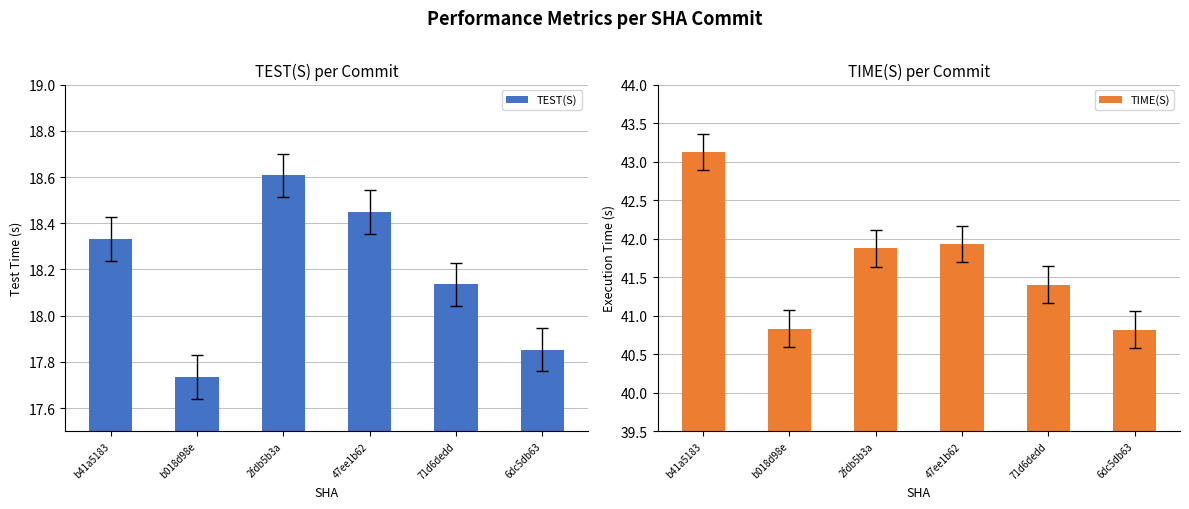

The TEST(S) series shows 31.9 at 6dc5db63. True or false?

False